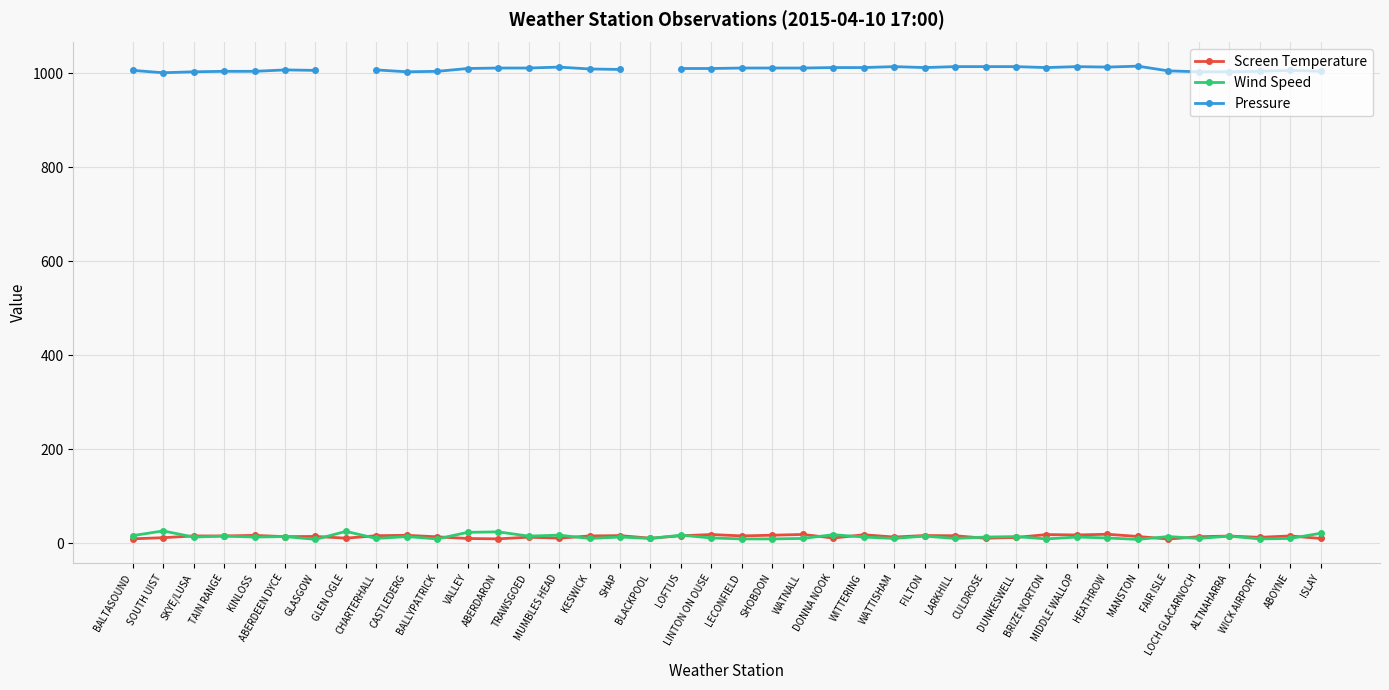

How many data points in Wind Speed are above 13?

17